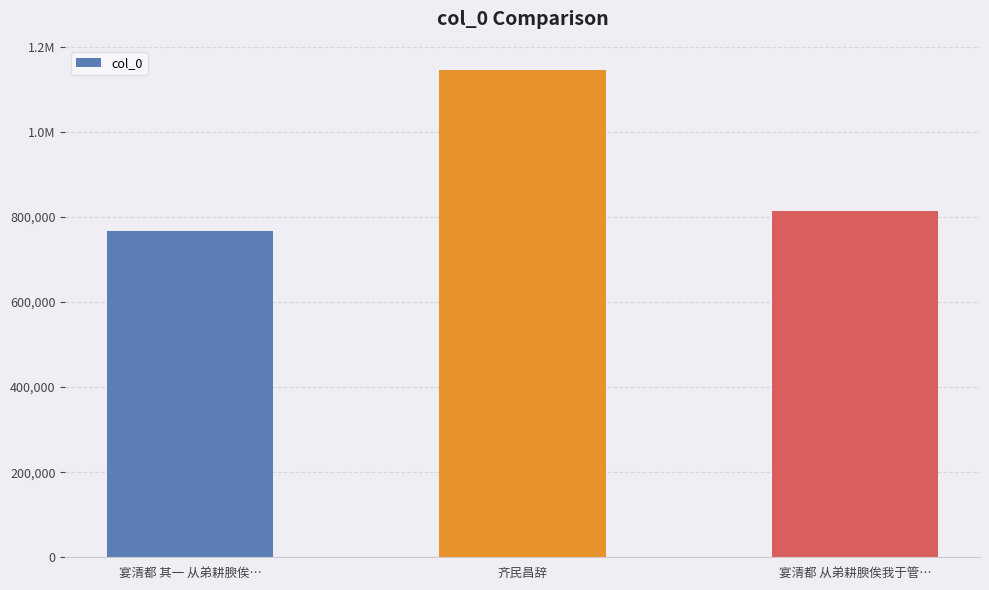

The value at 宴清都 其一 从弟耕腴俟… is 766374. True or false?

True